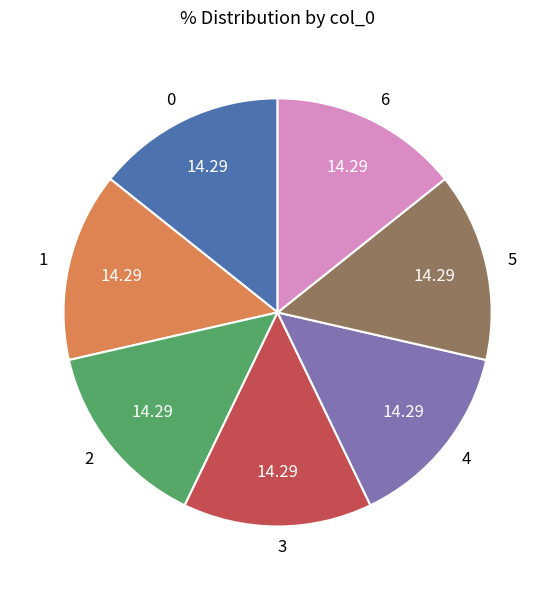

How many segments does this pie chart have?

7